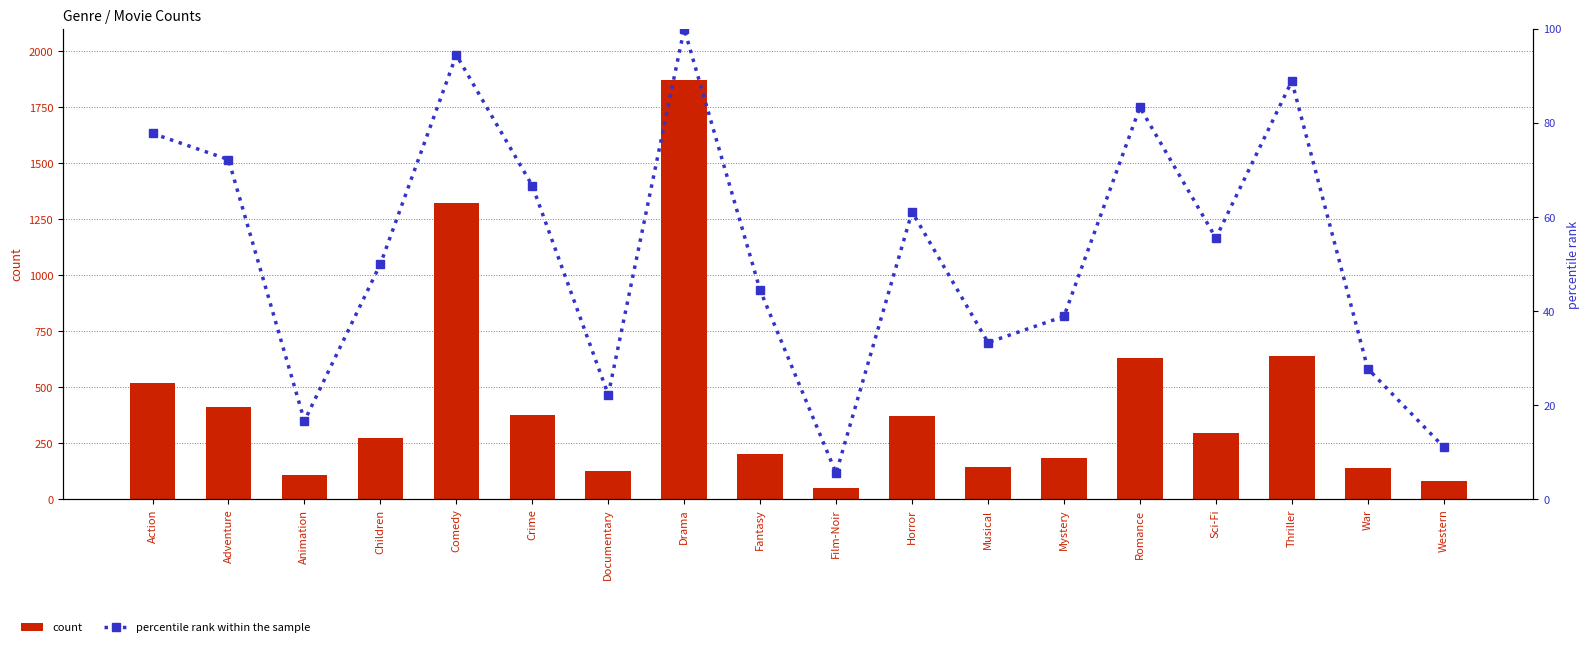

Reading left to right, extract all data points from this chart.

count: 521.0	411.0	108.0	272.0	1321.0	378.0	128.0	1874.0	202.0	49.0	372.0	145.0	184.0	633.0	298.0	638.0	142.0	81.0
percentile rank within the sample: 77.8	72.2	16.7	50.0	94.4	66.7	22.2	100.0	44.4	5.6	61.1	33.3	38.9	83.3	55.6	88.9	27.8	11.1